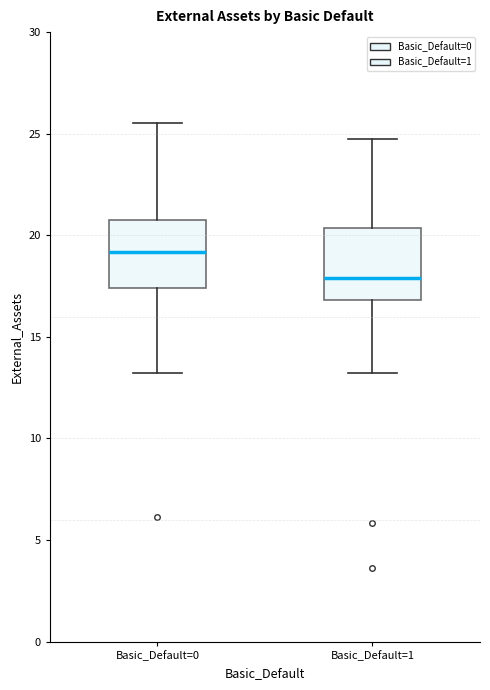

Which box has the highest median line?

Basic_Default=0